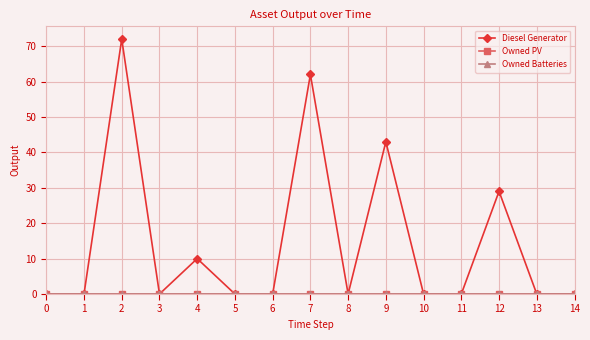

True or false: Diesel Generator and Owned Batteries cross at least once.

False